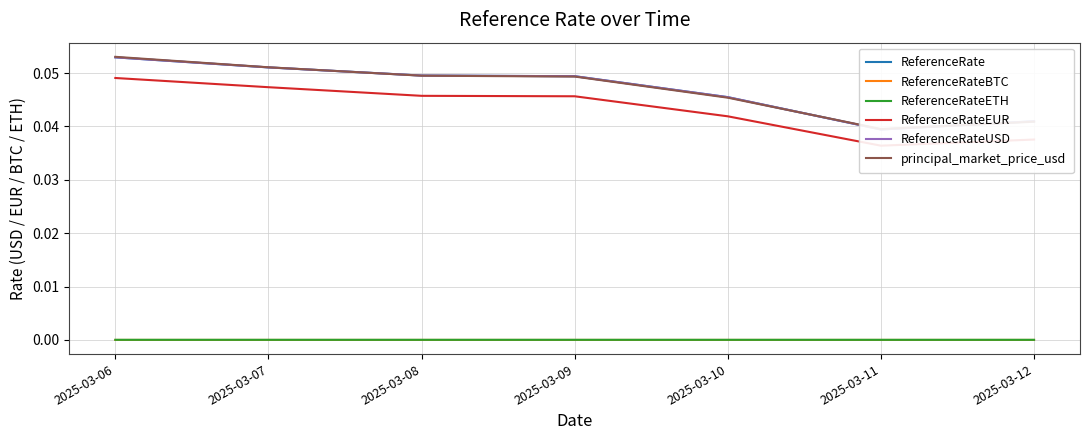

Where is the first local minimum for ReferenceRateEUR?

2025-03-11